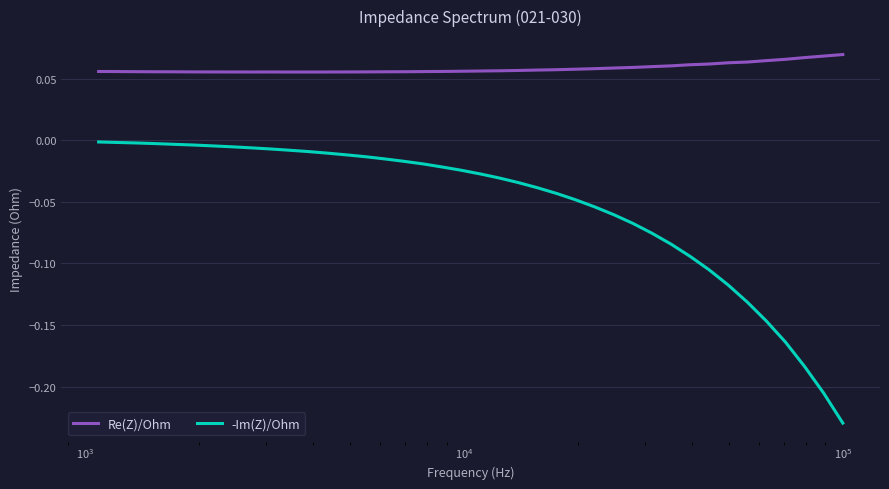

What are all the series names shown in the legend?

Re(Z)/Ohm, -Im(Z)/Ohm